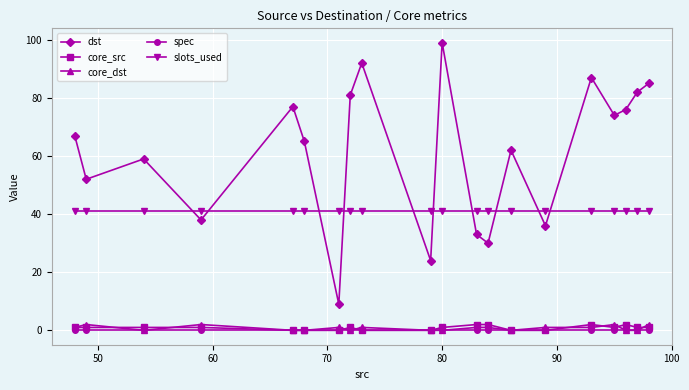

What is the minimum value for slots_used?

41